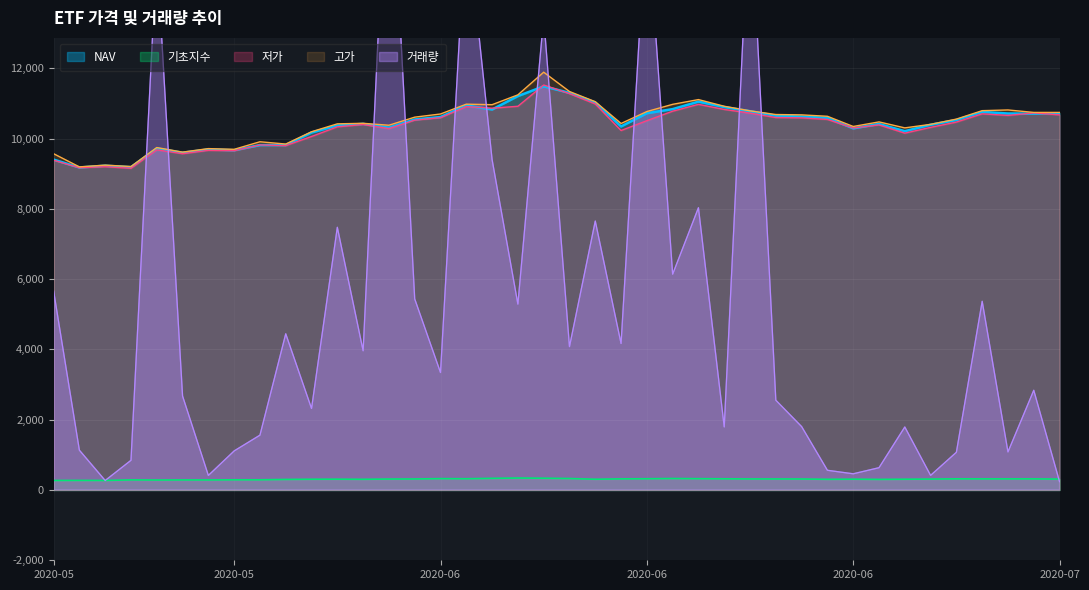

What is the average value of the 고가 series?

10453.1